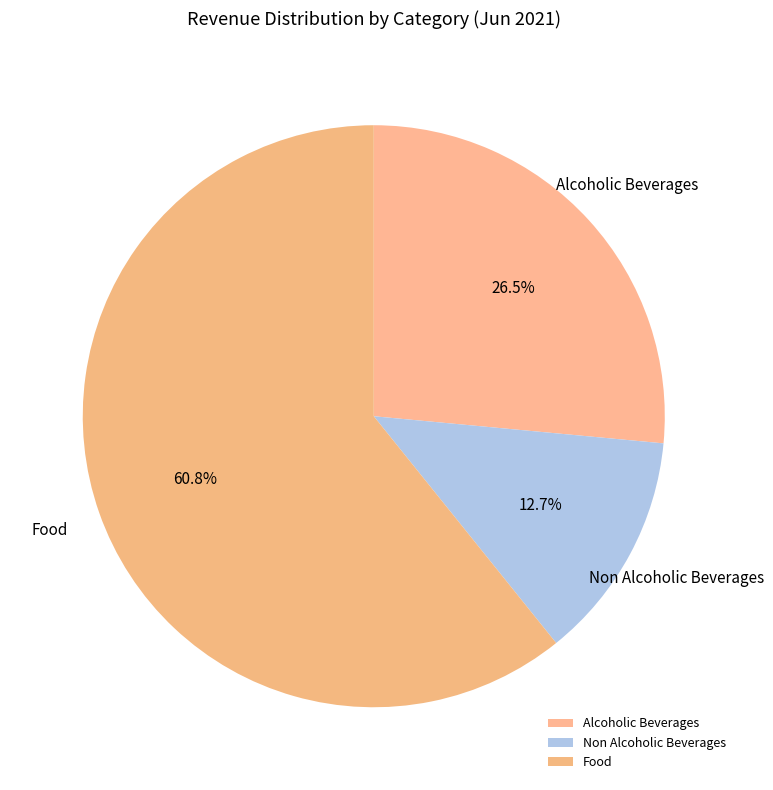

What is the smallest slice in the pie chart?

Non Alcoholic Beverages